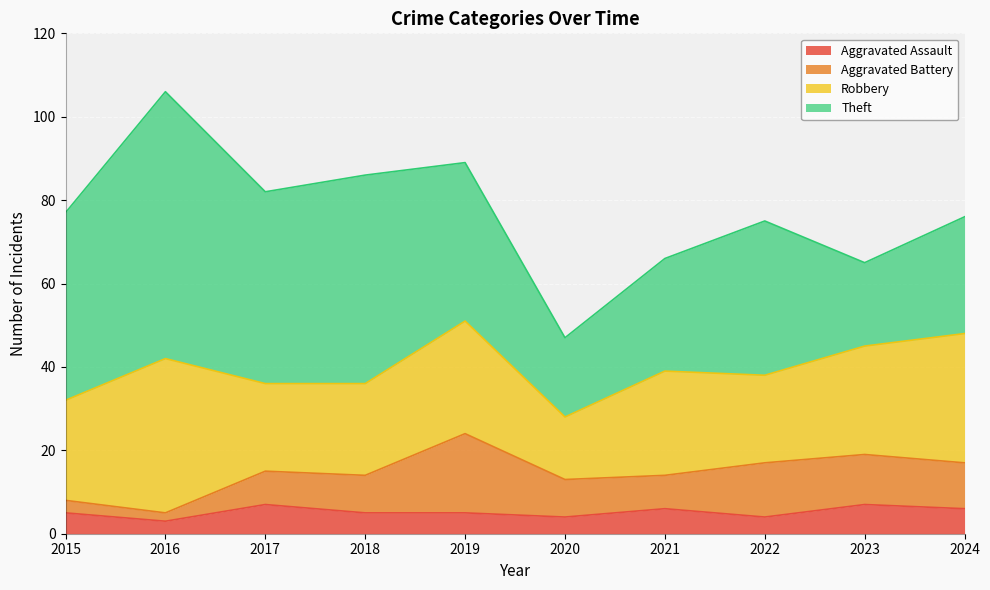

What is the value of the Theft point at the 6th from the left?

19